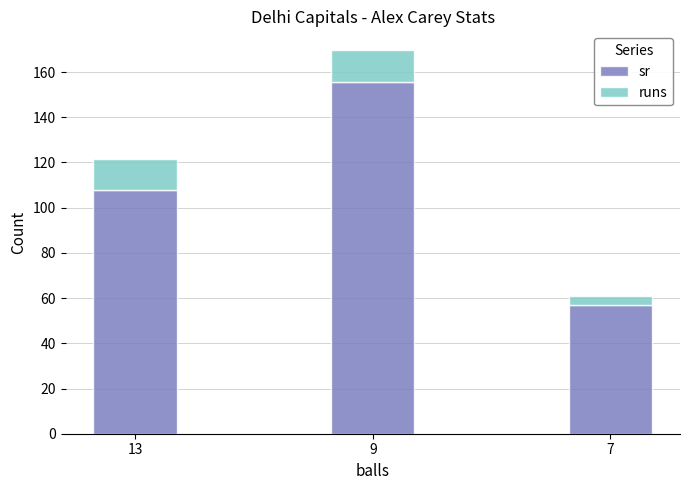

What is the total value across all series at 9?

169.6